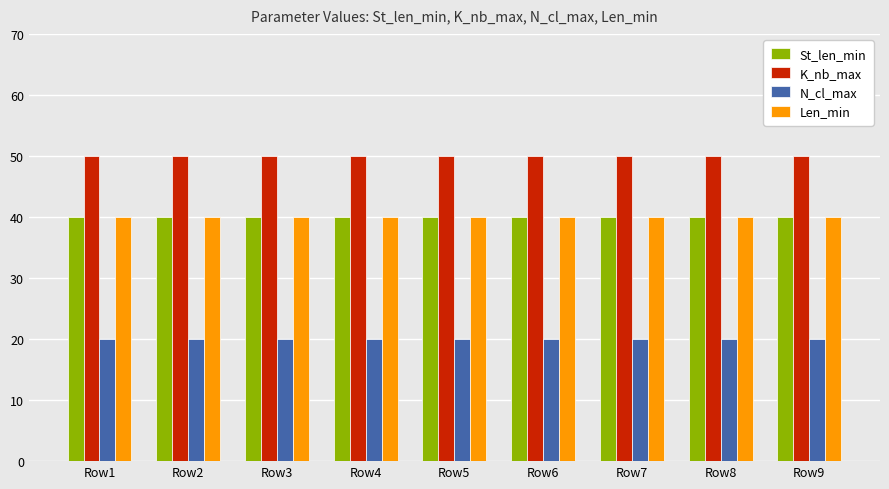

What is the minimum value for St_len_min?

40